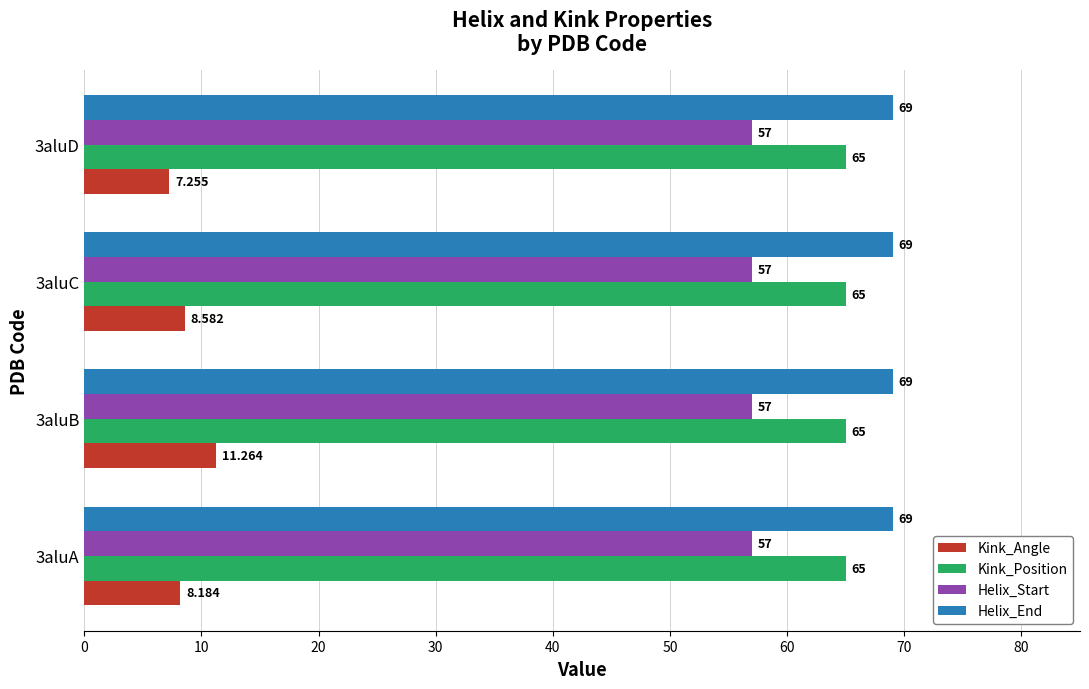

What is the minimum value for Helix_End?

69.0